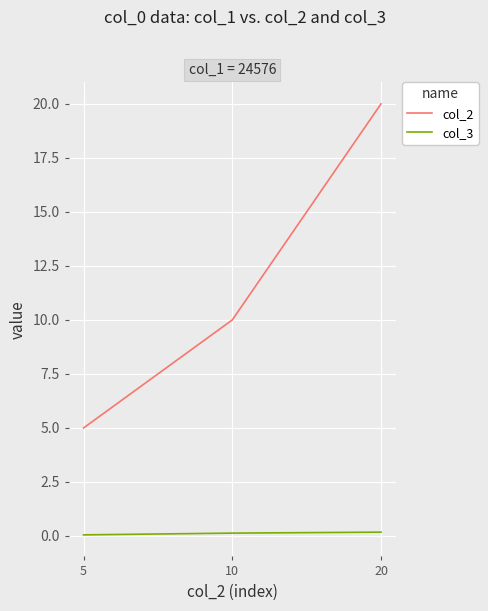

Is the value of col_3 at 5 greater than the value of col_2 at 20?

No